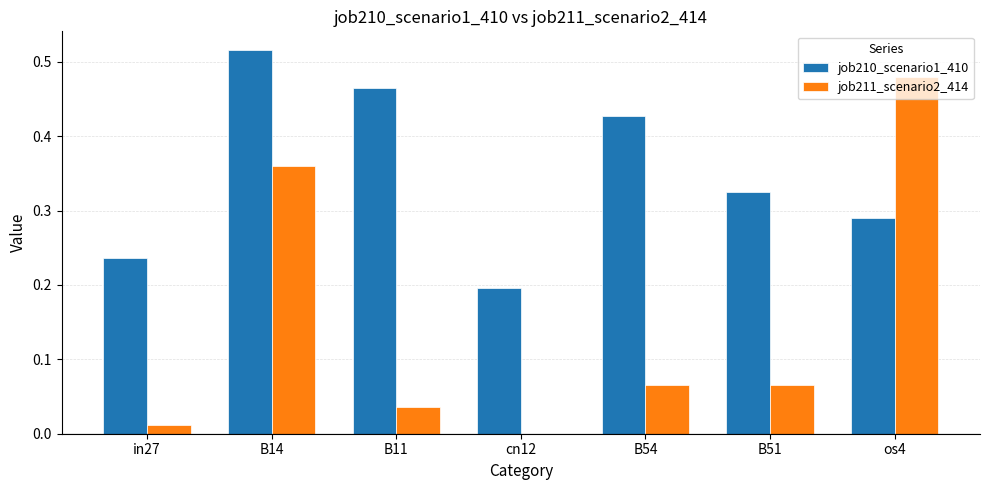

Is the value of job210_scenario1_410 at cn12 greater than the value of job211_scenario2_414 at cn12?

Yes